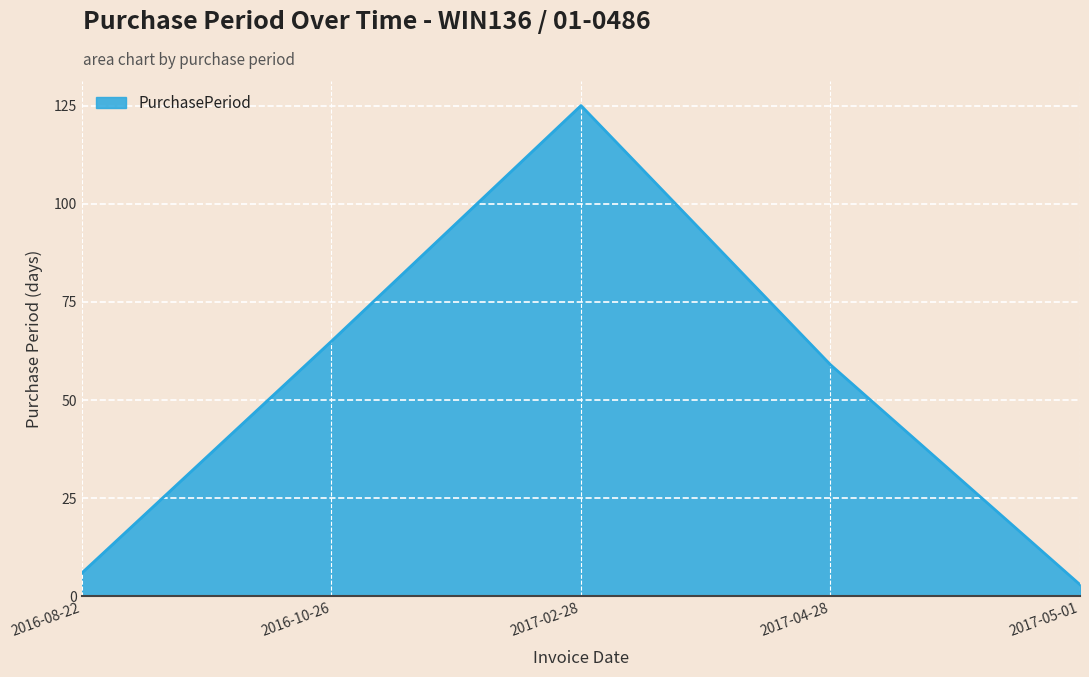

What is the difference between the second highest and minimum values?

62